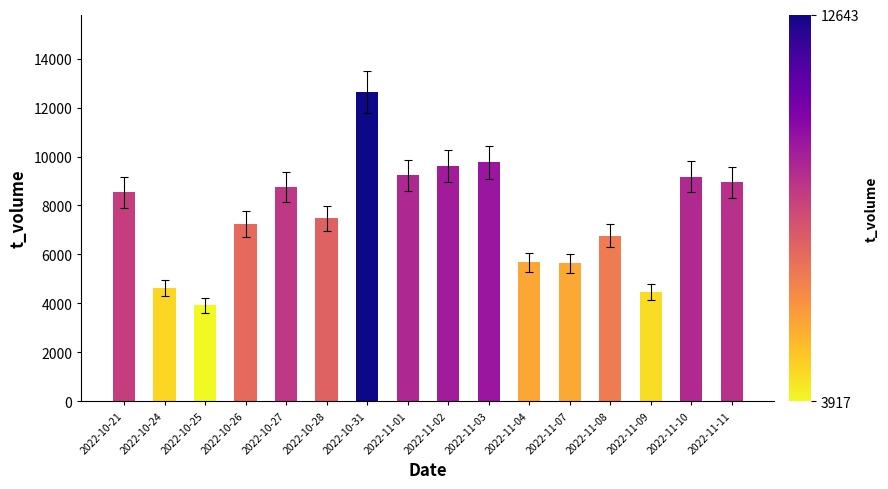

What is the value of the 5th bar from the left?

8742